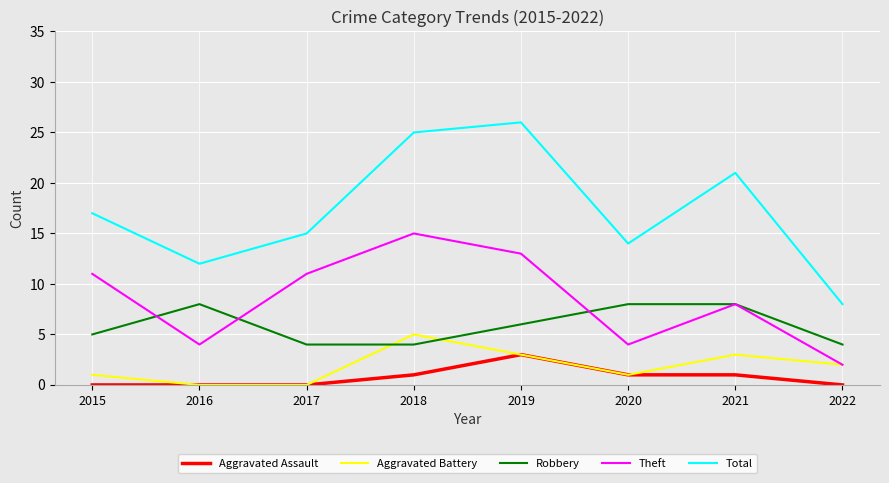

The Robbery series shows 7 at 2022. True or false?

False